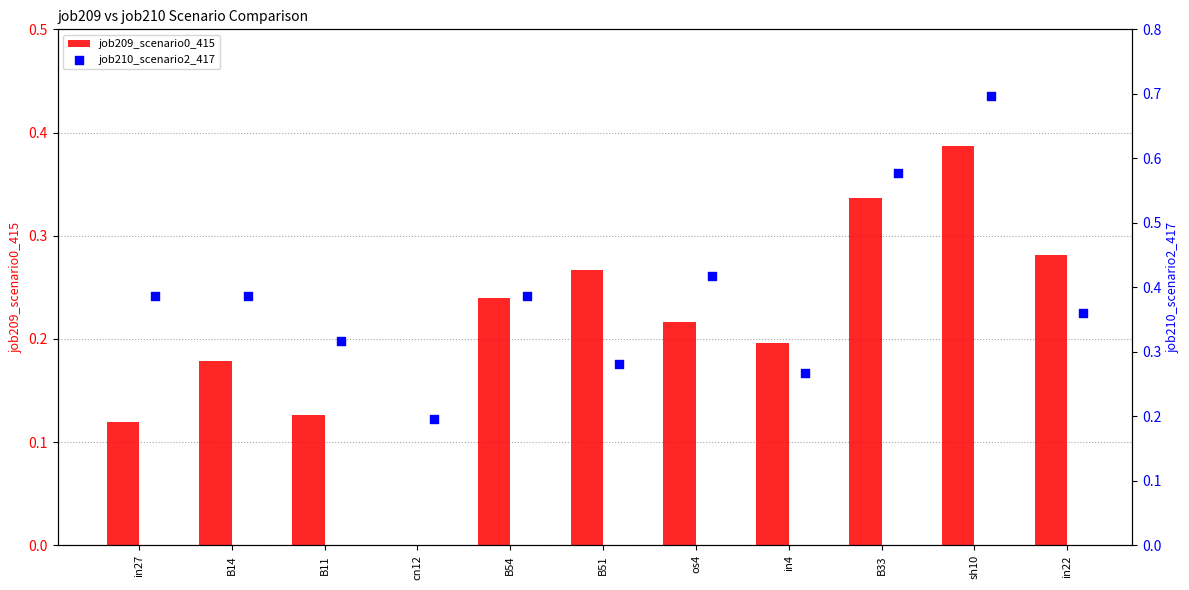

Is it true that job209_scenario0_415 equals 0.2 at sh10?

False